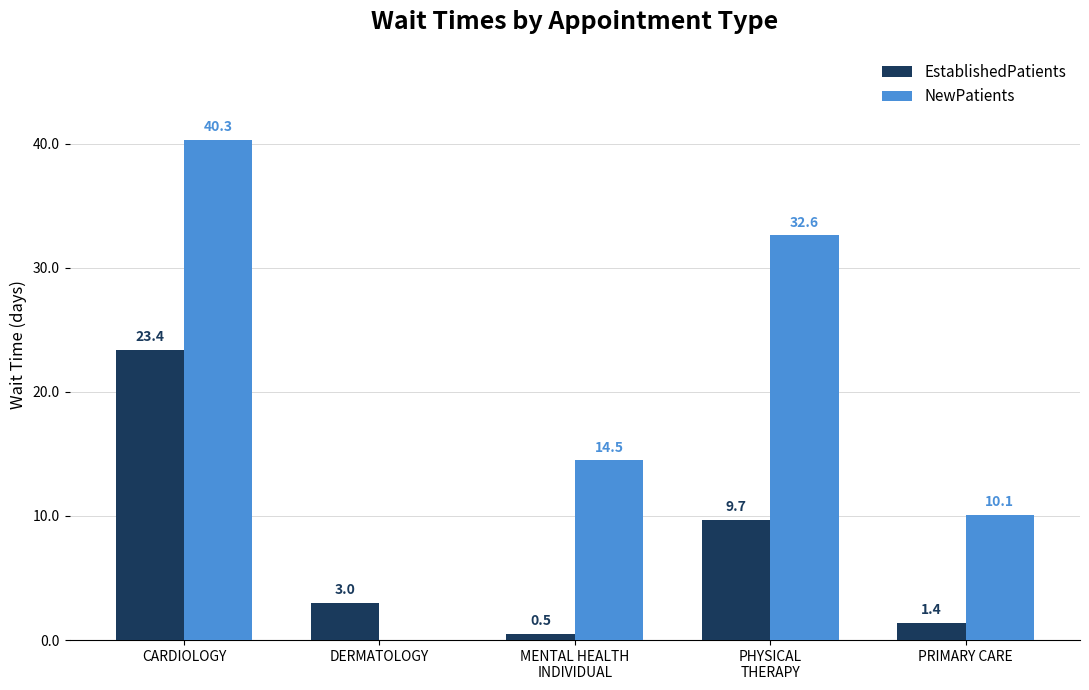

Reading right to left, list all the values displayed in this chart.

EstablishedPatients: PRIMARY CARE=1.4	PHYSICAL
THERAPY=9.7	MENTAL HEALTH
INDIVIDUAL=0.5	DERMATOLOGY=3.0	CARDIOLOGY=23.4
NewPatients: PRIMARY CARE=10.1	PHYSICAL
THERAPY=32.6	MENTAL HEALTH
INDIVIDUAL=14.5	DERMATOLOGY=0.0	CARDIOLOGY=40.3